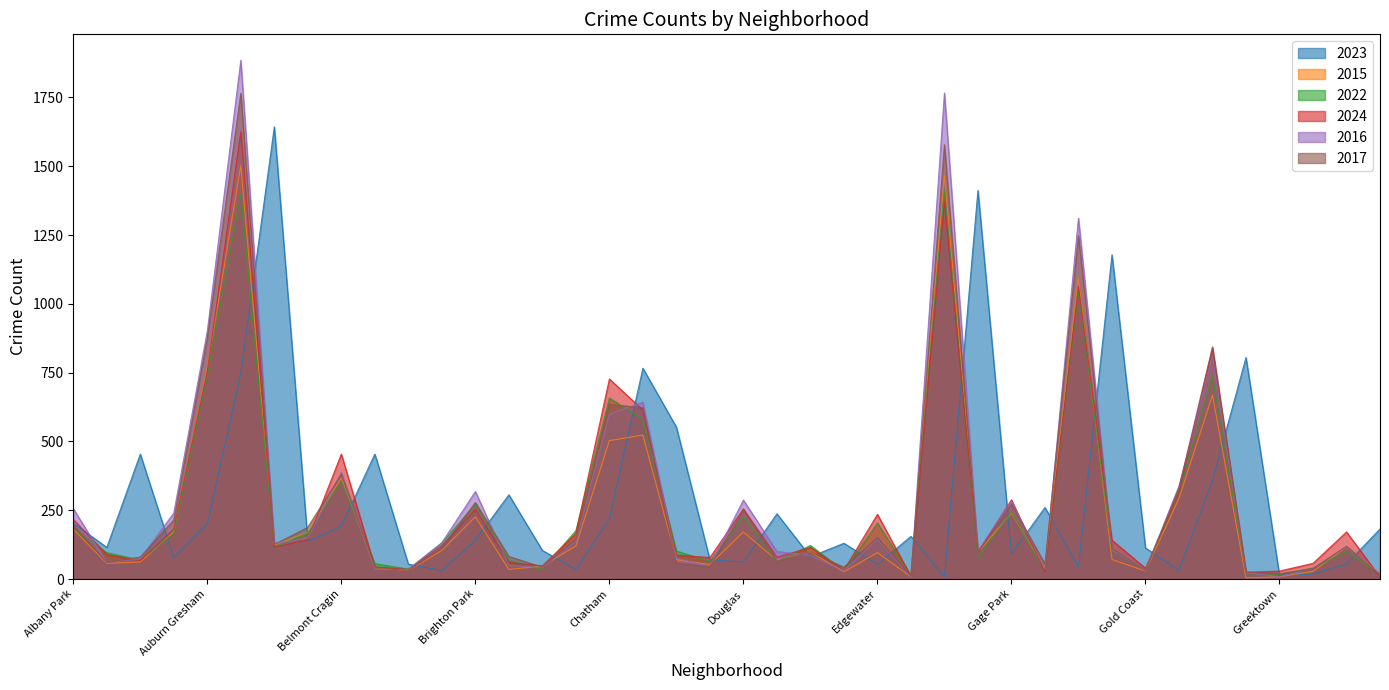

Where is the first local minimum for 2017?

Archer Heights